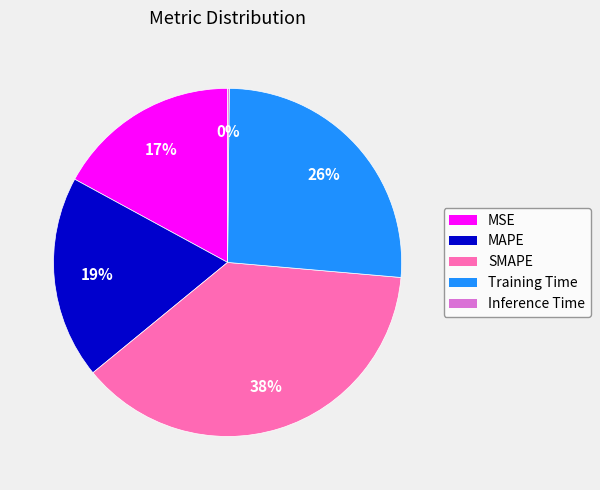

What percentage is the MSE slice, to the nearest percent?

17%